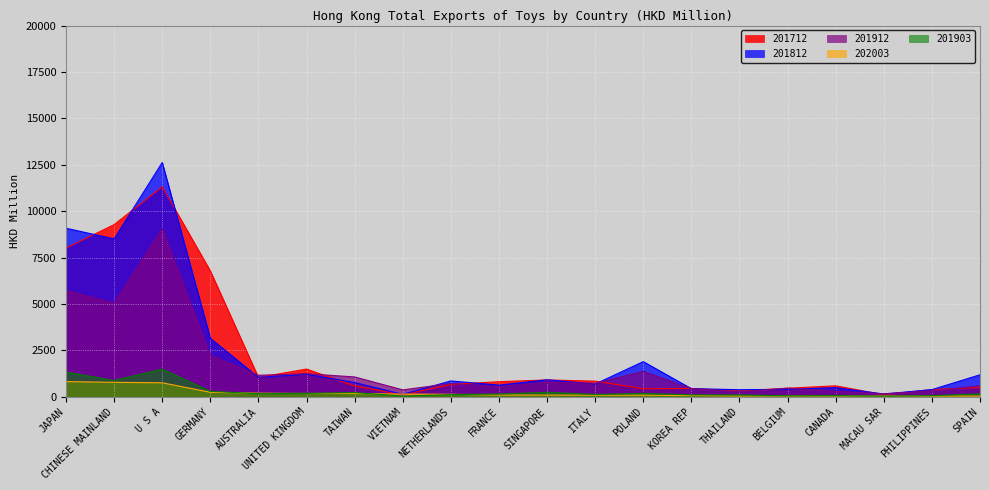

In 201912, how many points are higher than both neighbors (excluding endpoints)?

6